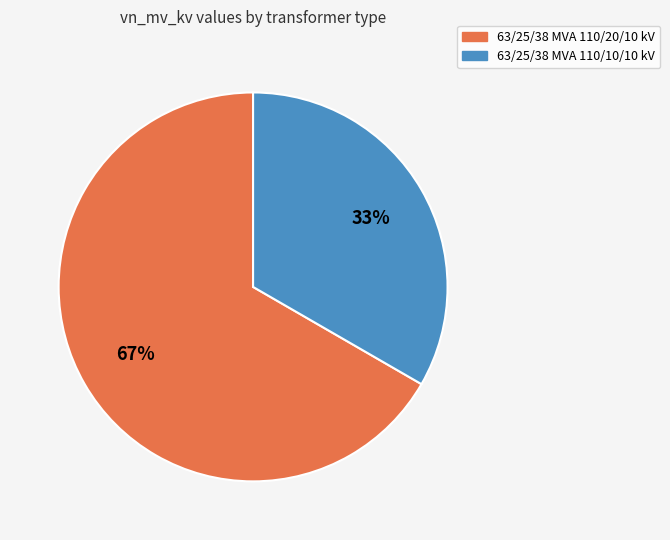

Is the sum of 63/25/38 MVA 110/10/10 kV and 63/25/38 MVA 110/20/10 kV greater than half?

Yes